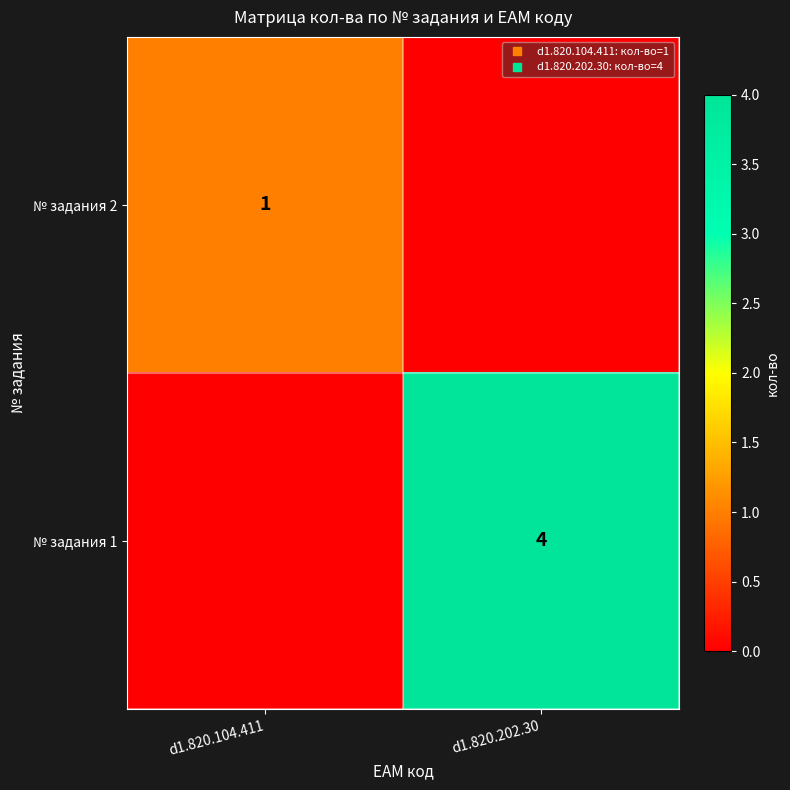

Between d1.820.104.411 and d1.820.202.30, which is larger?

d1.820.104.411